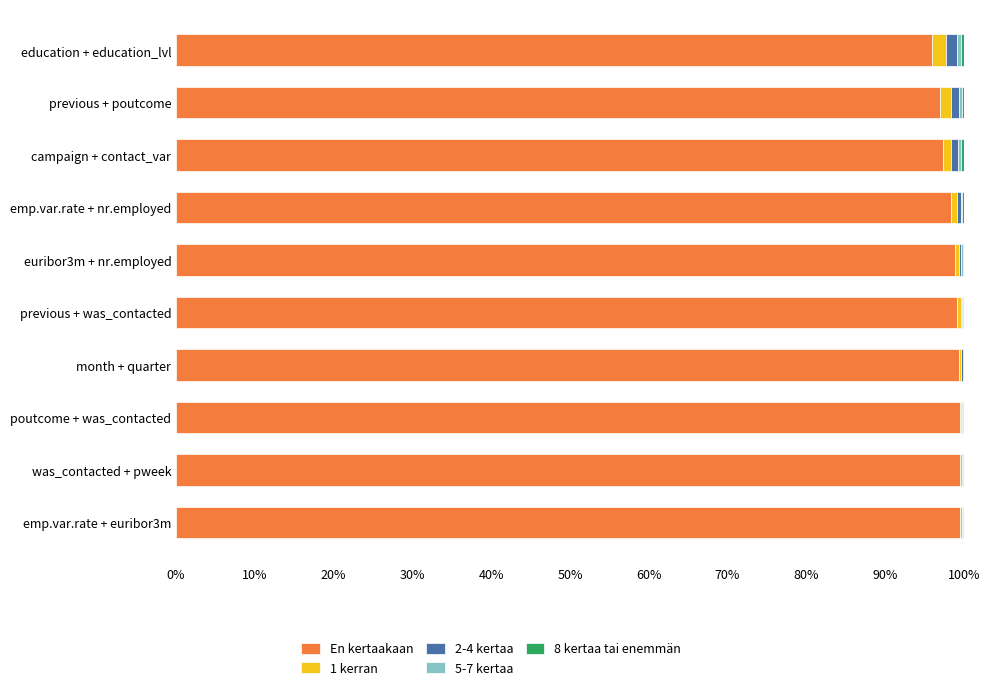

What is the maximum value for En kertaakaan?

99.6